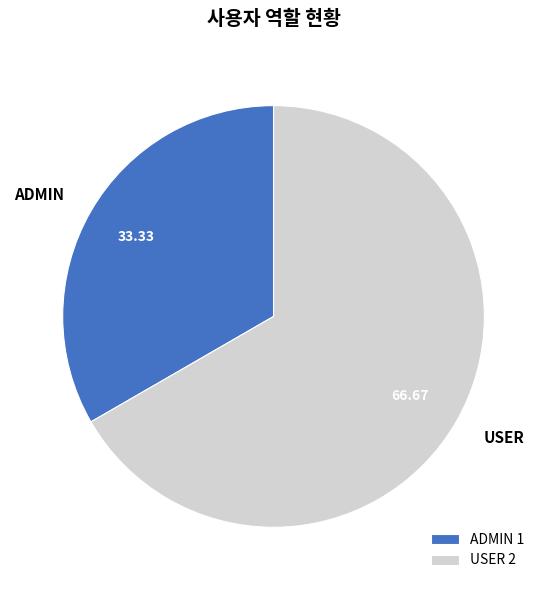

Is the sum of ADMIN 1 and USER 2 greater than half?

Yes